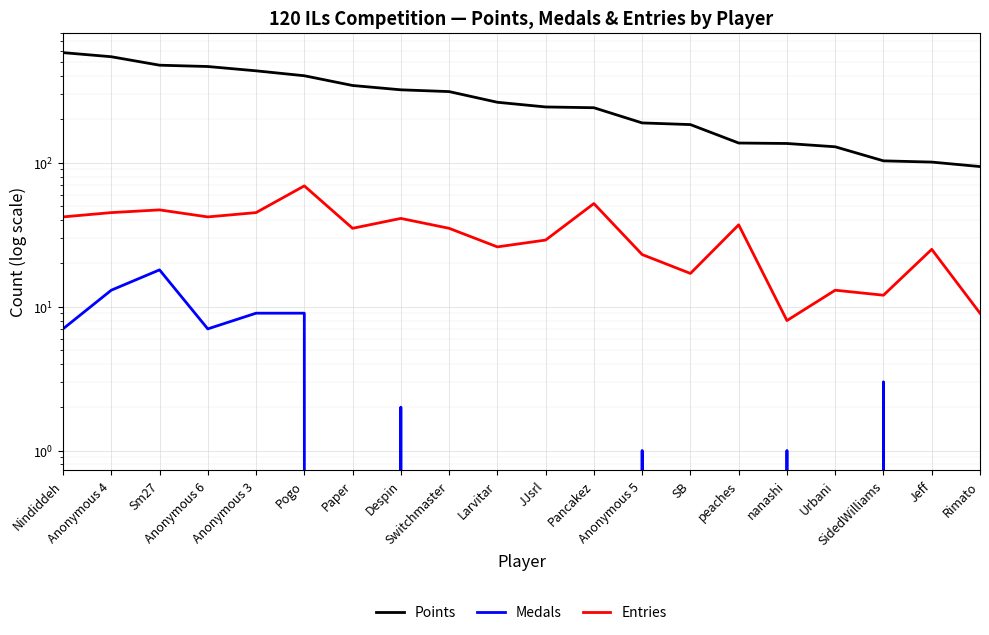

The value of Medals at JJsrl is 0. True or false?

True